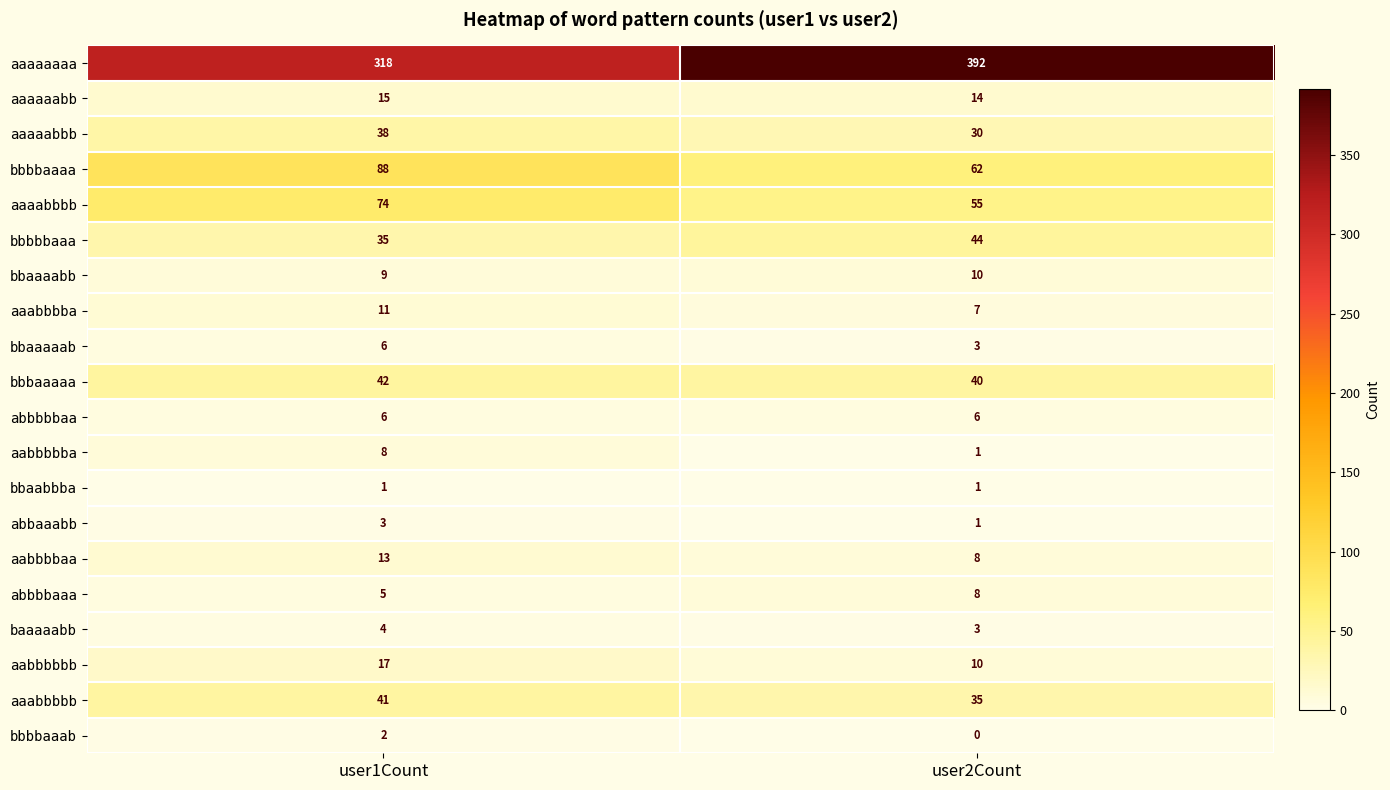

Is it true that aabbbbba equals 1 at user2Count?

True